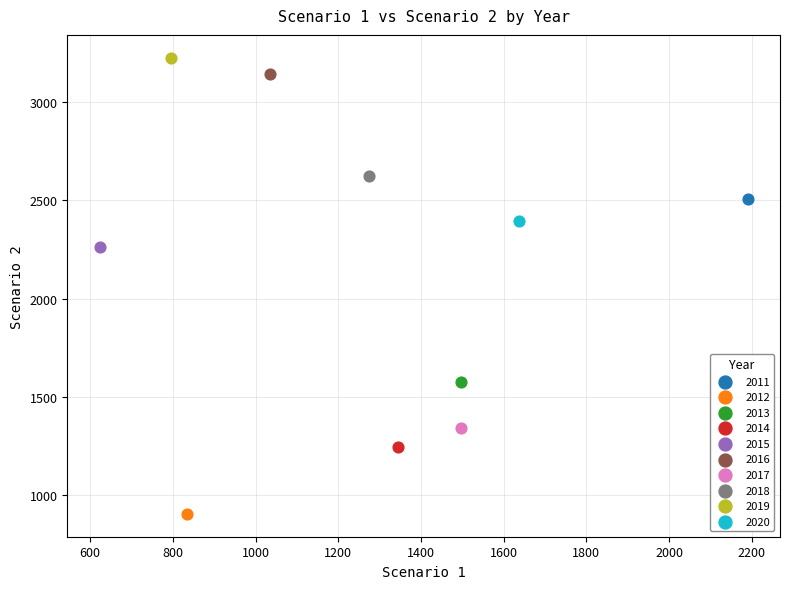

What are all the series names shown in the legend?

2011, 2012, 2013, 2014, 2015, 2016, 2017, 2018, 2019, 2020